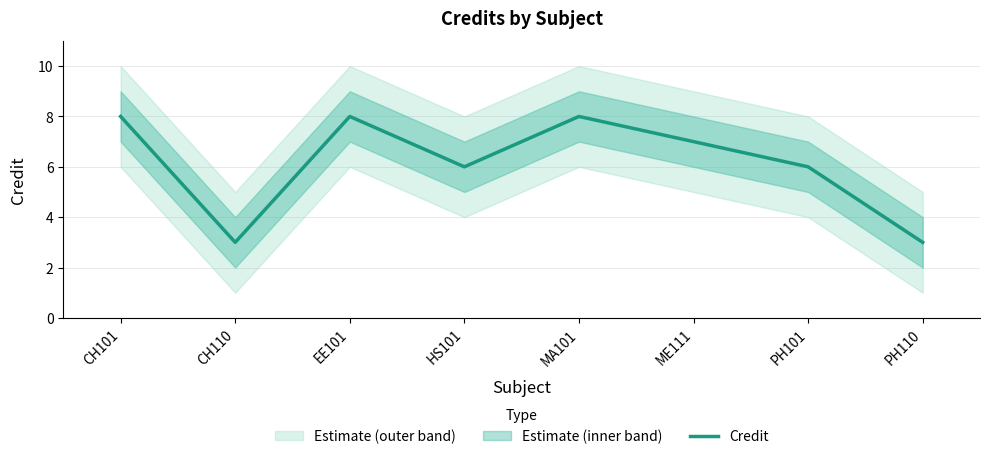

What position from the left is EE101?

3